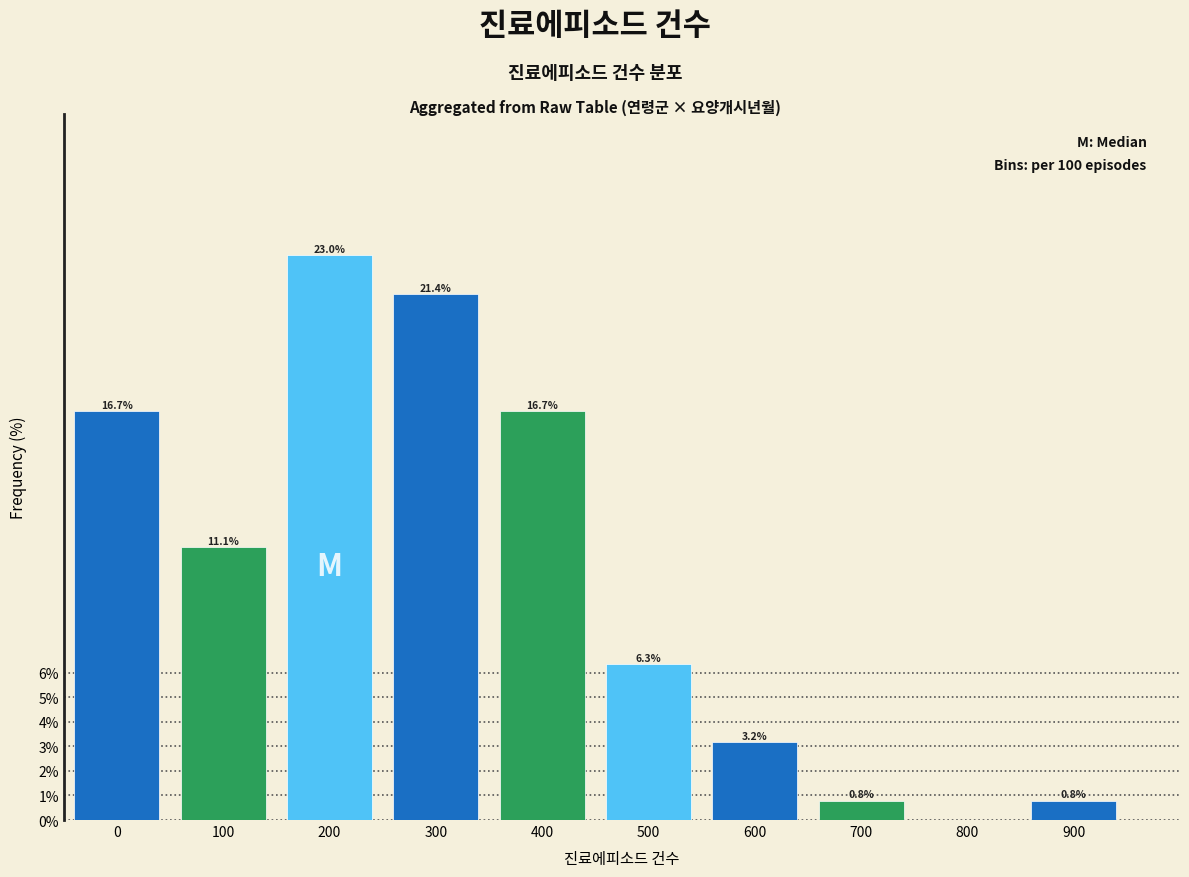

Reading right to left, transcribe all the data shown in this chart.

900=0.8	800=0.0	700=0.8	600=3.2	500=6.3	400=16.7	300=21.4	200=23.0	100=11.1	0=16.7